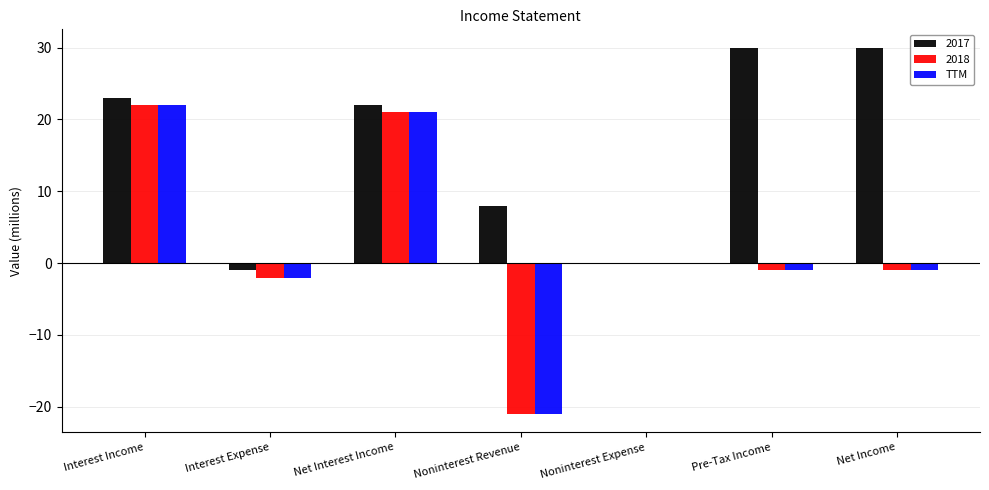

The 2018 series shows 5 at Net Interest Income. True or false?

False